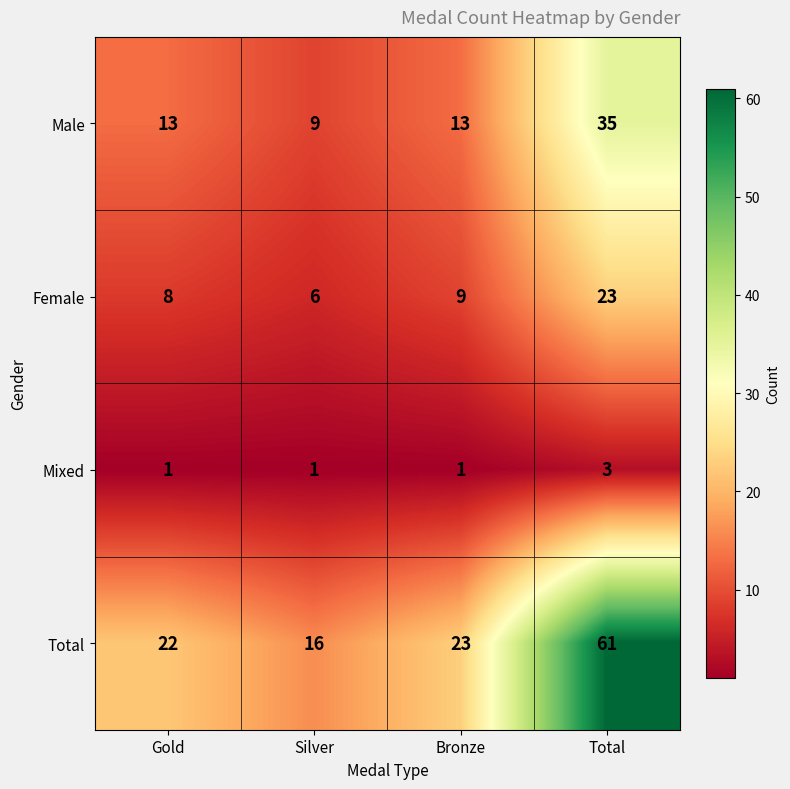

At which label is Female closest to 14?

Bronze